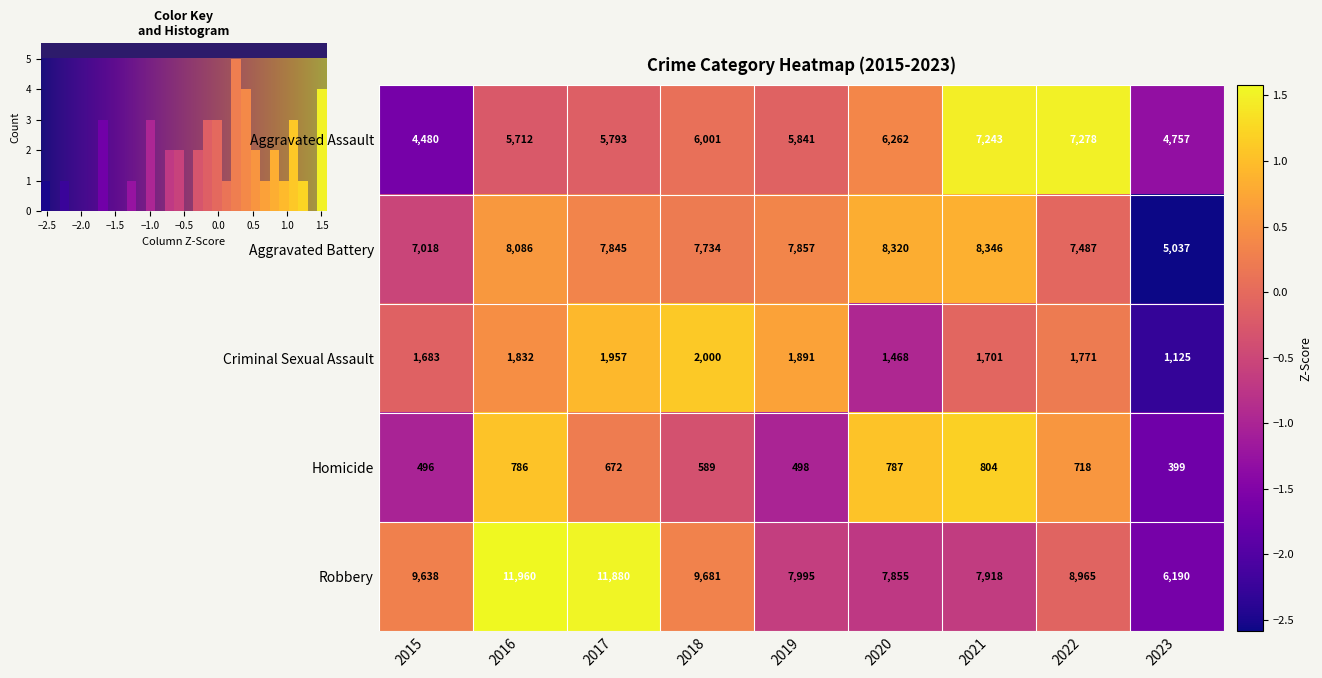

What is the difference between the second highest and minimum values in the Aggravated Assault series?

2763